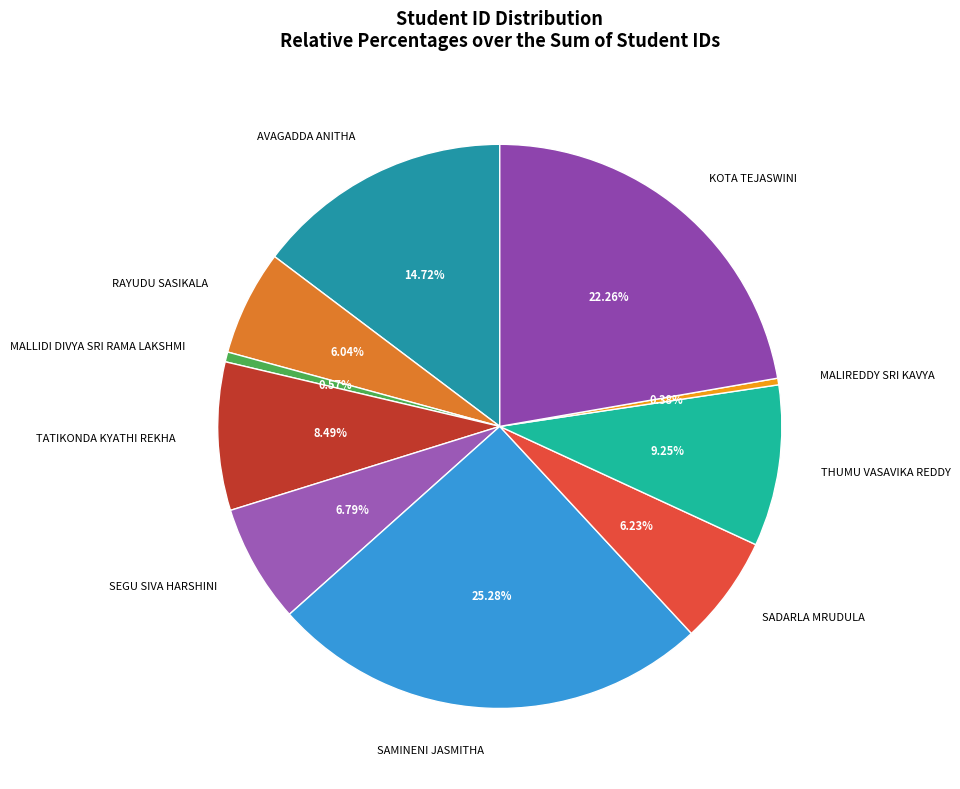

Which has a higher value, MALIREDDY SRI KAVYA or TATIKONDA KYATHI REKHA?

TATIKONDA KYATHI REKHA